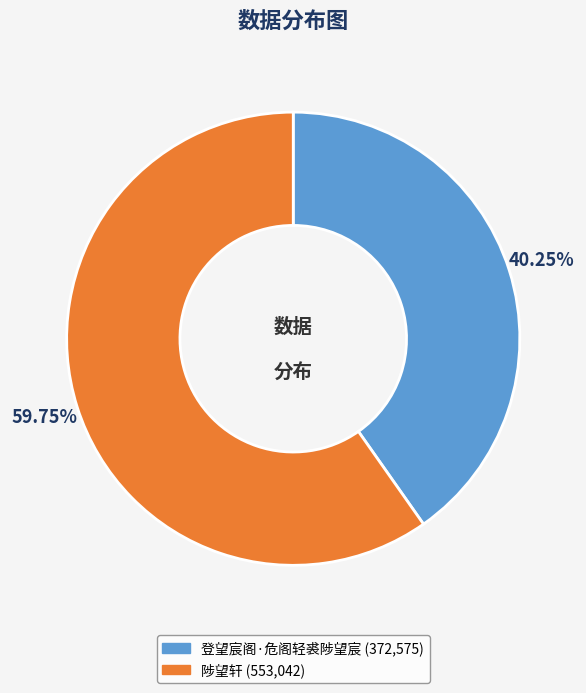

Rank the categories by value from lowest to highest.

登望宸阁·危阁轻裘陟望宸, 陟望轩